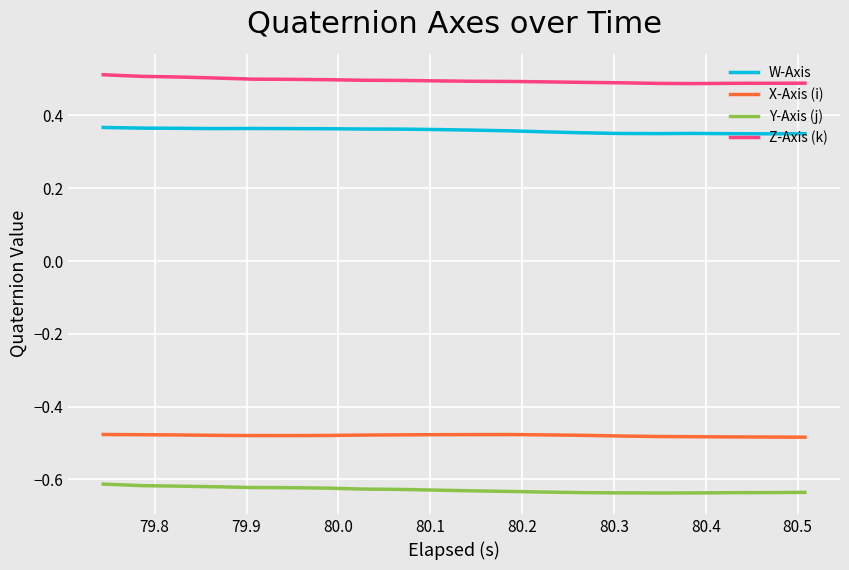

What is the maximum value shown in the chart?

0.5